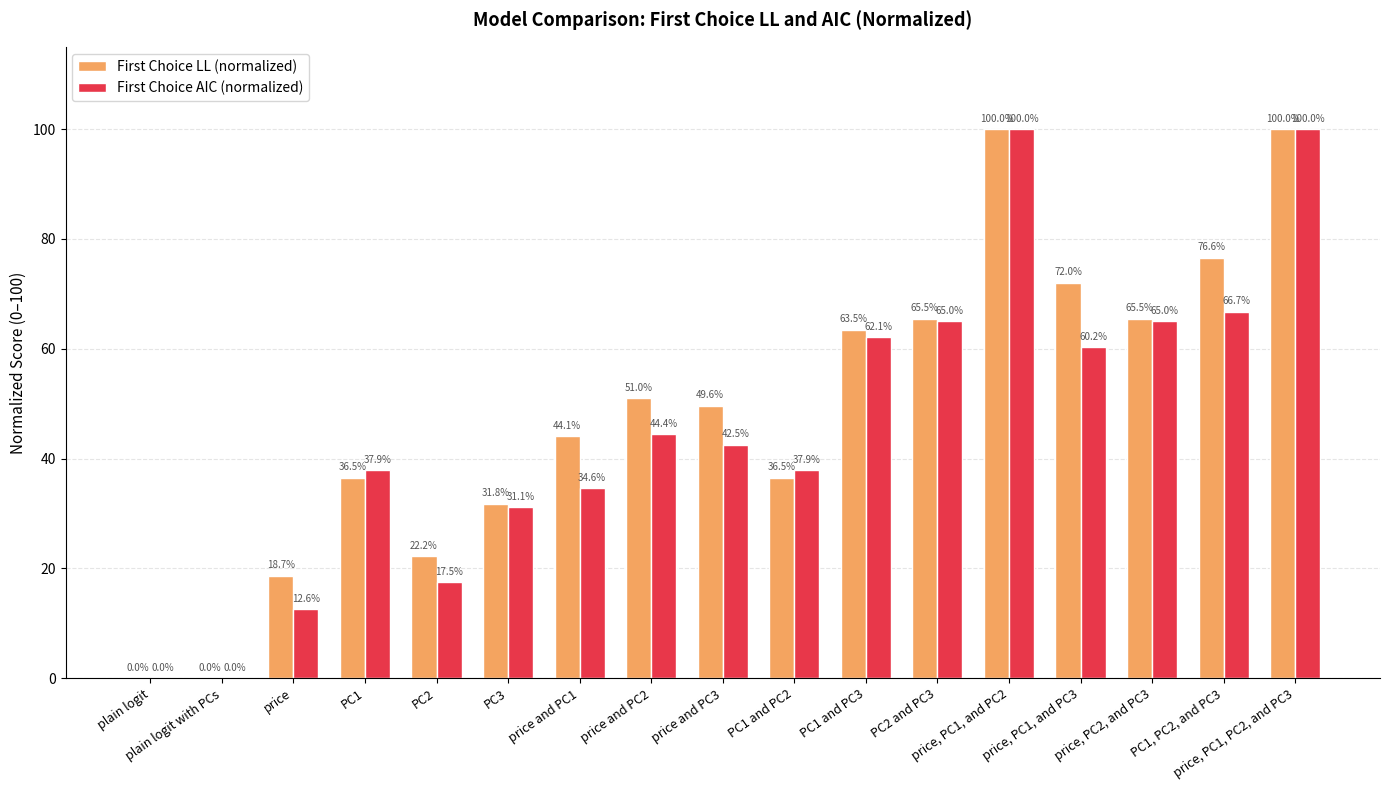

What is the total value across all series at PC3?

62.9